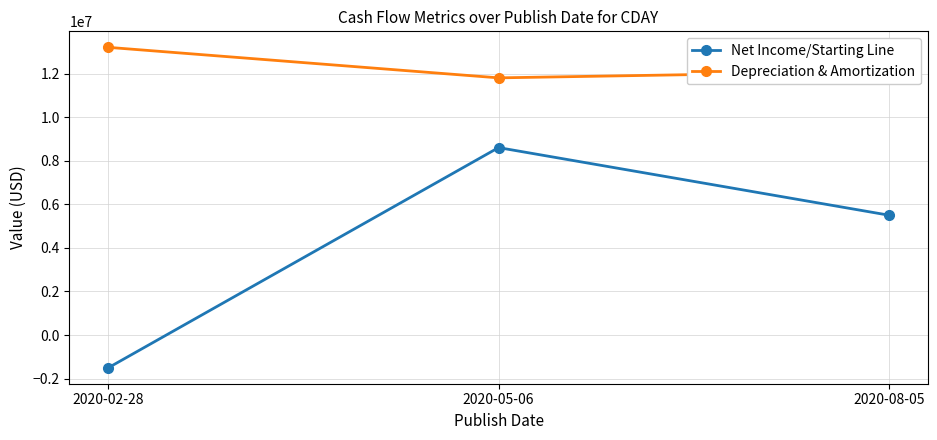

Which series changed the most between 2020-02-28 and 2020-05-06?

Net Income/Starting Line